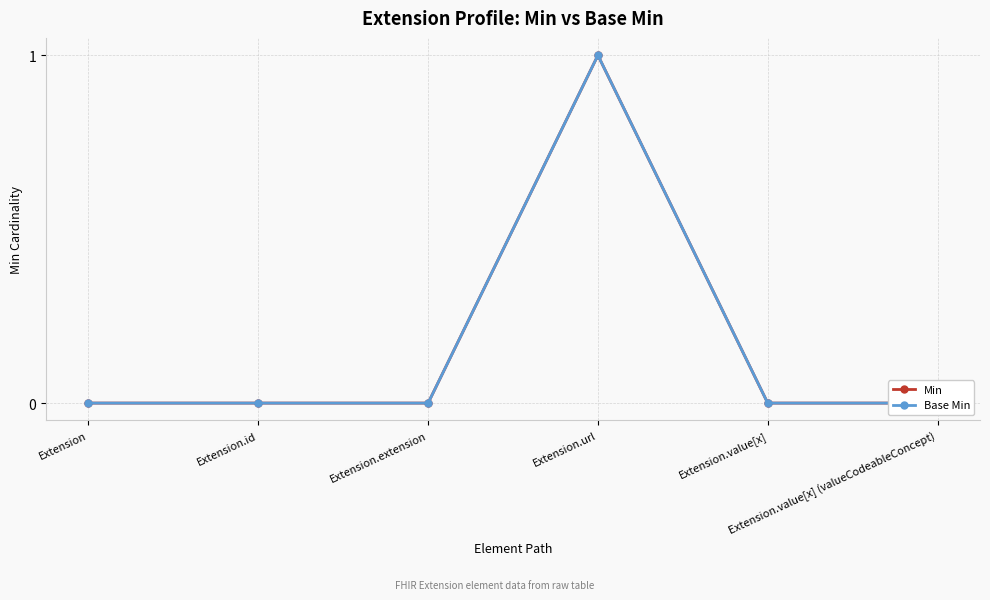

How many interior local peaks does the Base Min series have?

1